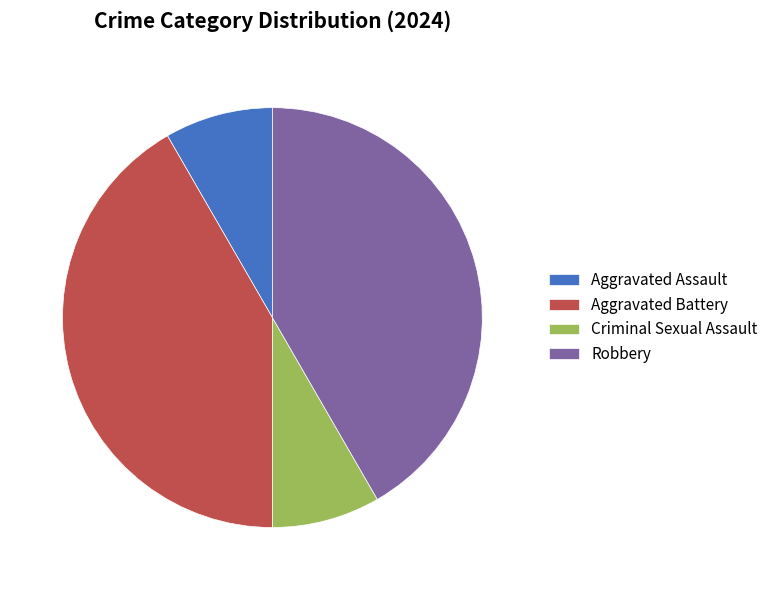

Is there a majority slice in this chart?

No